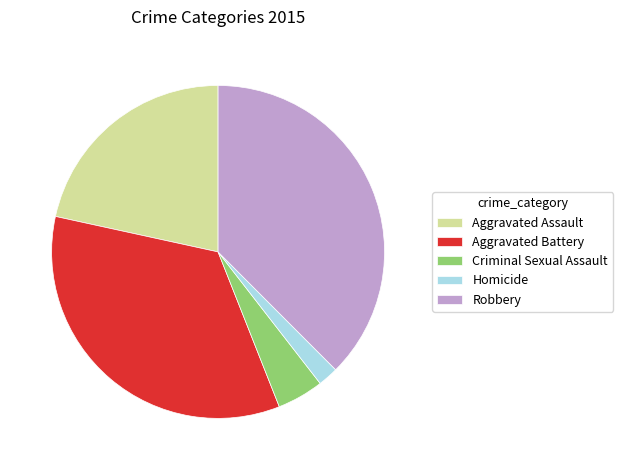

How many slices are in this pie chart?

5